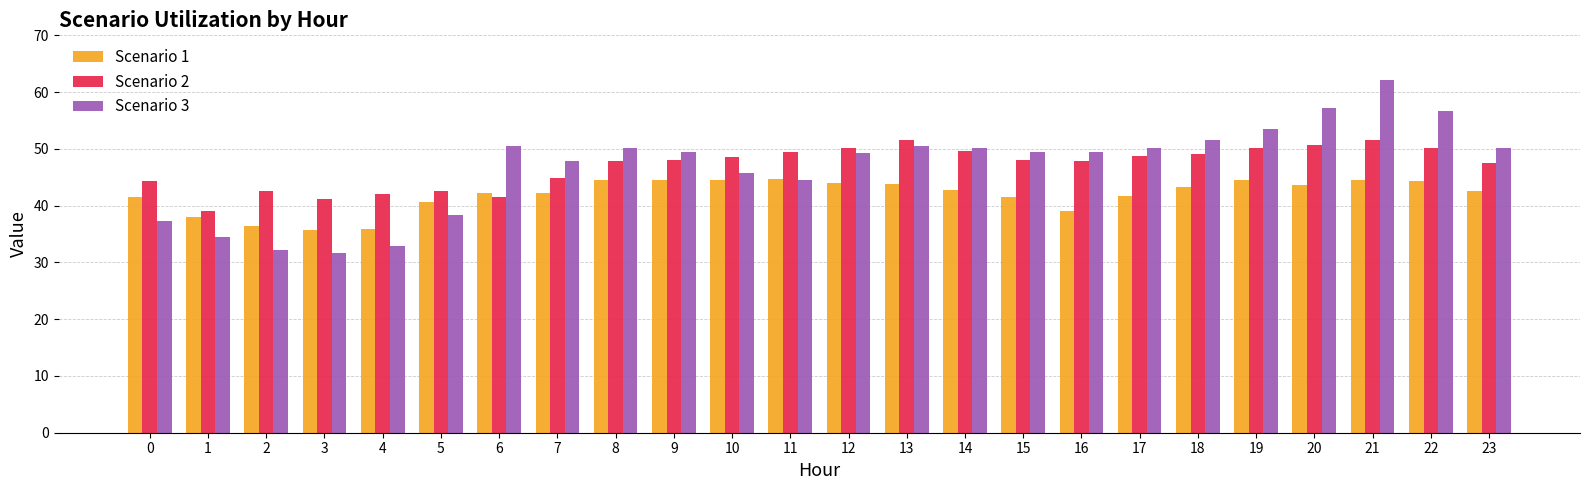

What is the value of the Scenario 1 bar at the 7th from the left?

42.3